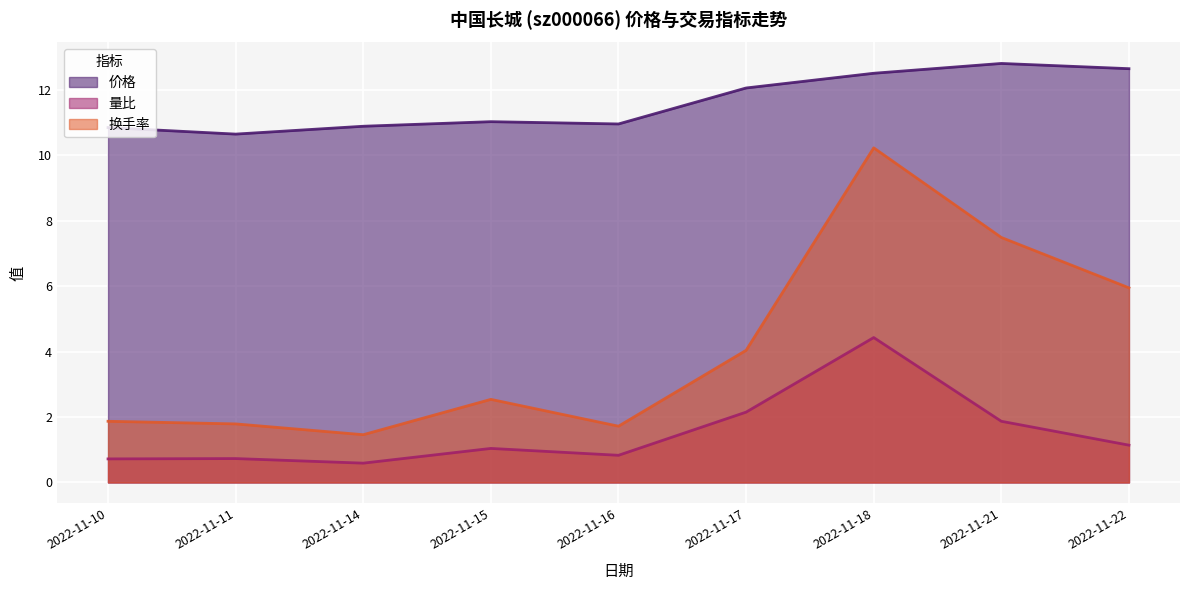

Does the chart display data point markers on the line(s)?

No